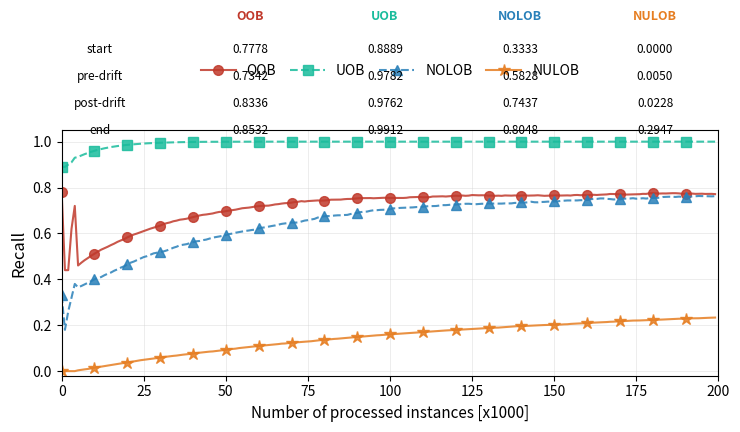

Which series has the largest total across all categories?

UOB